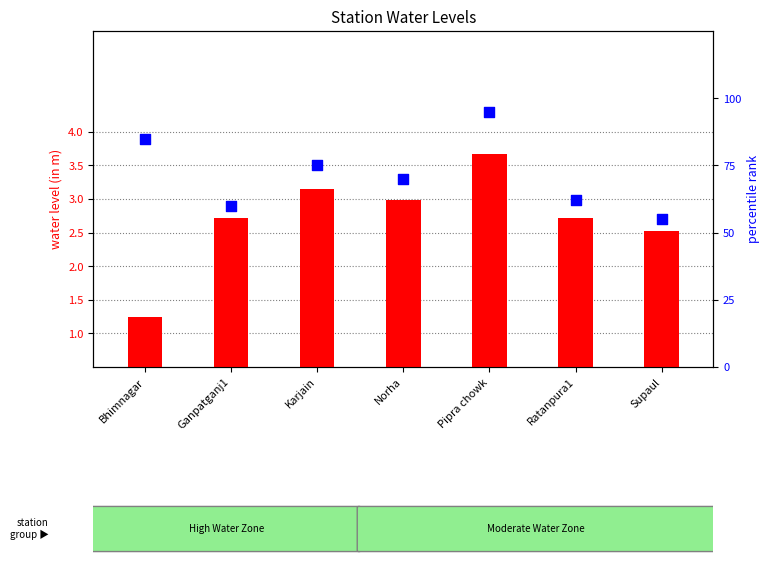

Which series has the largest Y range (max minus min)?

percentile rank within the sample